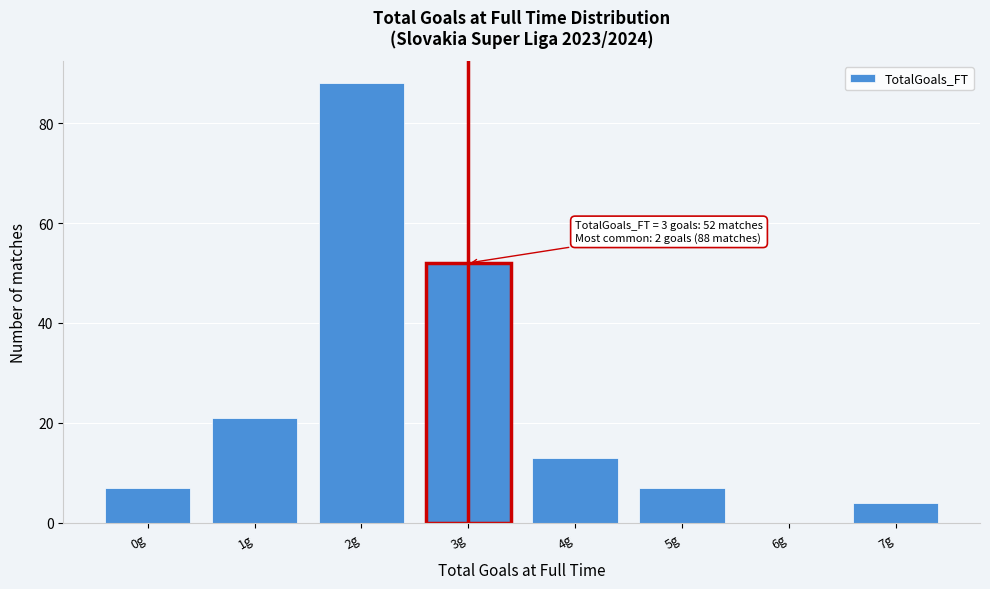

Reading left to right, transcribe all the data shown in this chart.

0g=7	1g=21	2g=88	3g=52	4g=13	5g=7	6g=0	7g=4